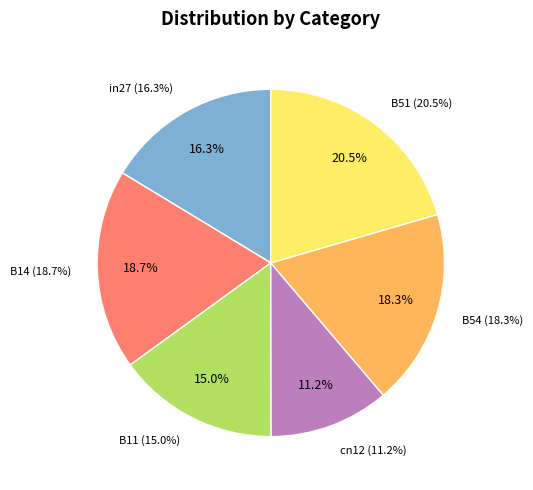

Combined, what portion of the pie is B14 and B51?

39.2%